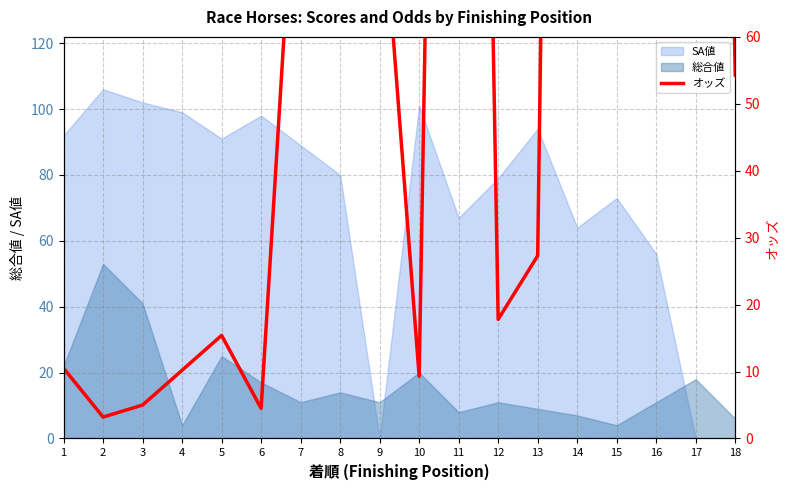

Where is the first local maximum?

5